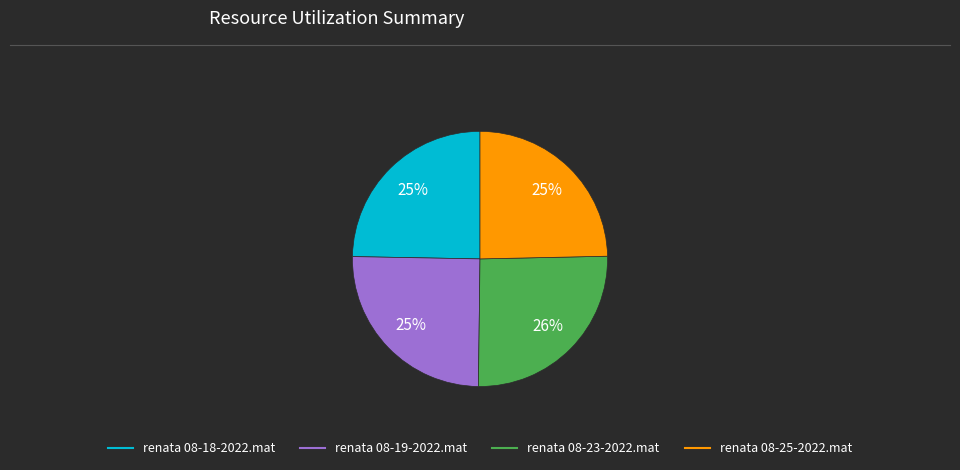

The renata 08-19-2022.mat slice represents 37% of the pie. True or false?

False